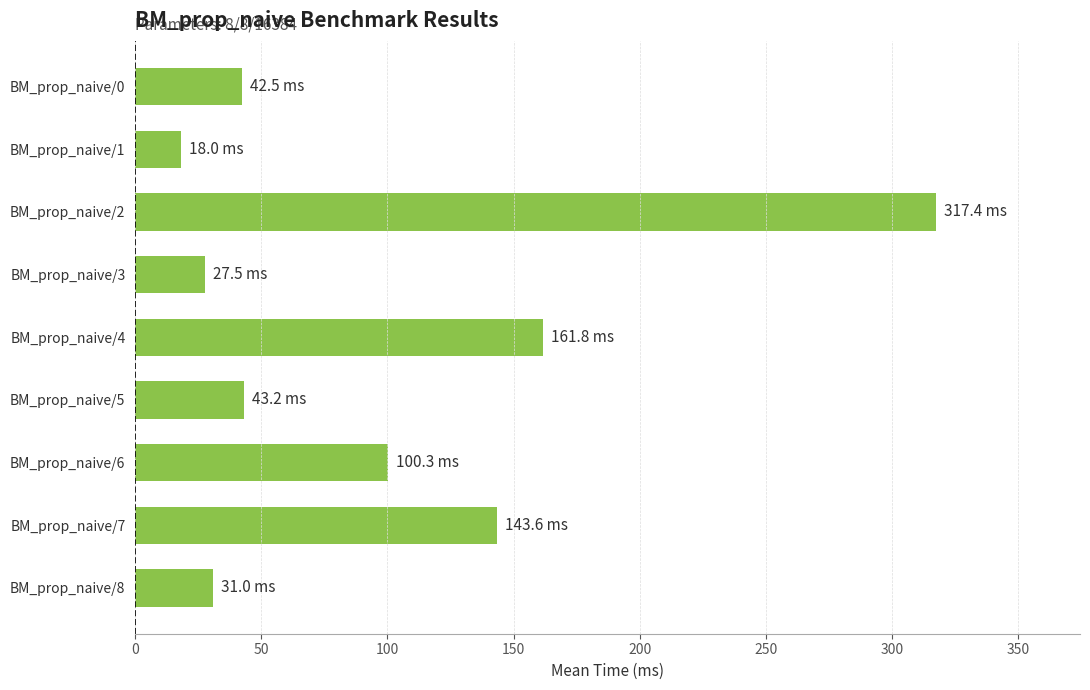

Is it true that the value at BM_prop_naive/0 is 63.9?

False